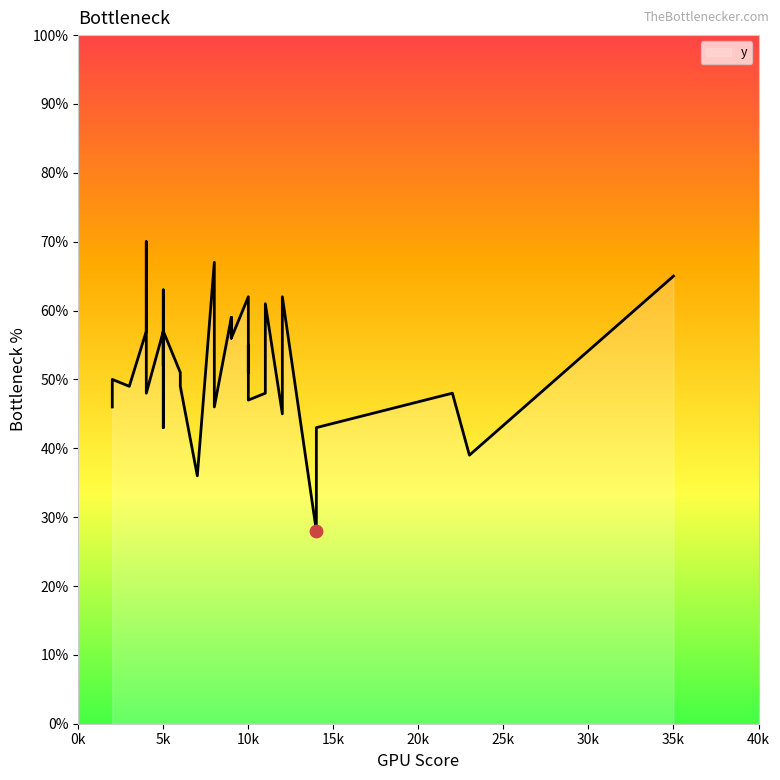

Which has a higher value, 11 or 5?

5